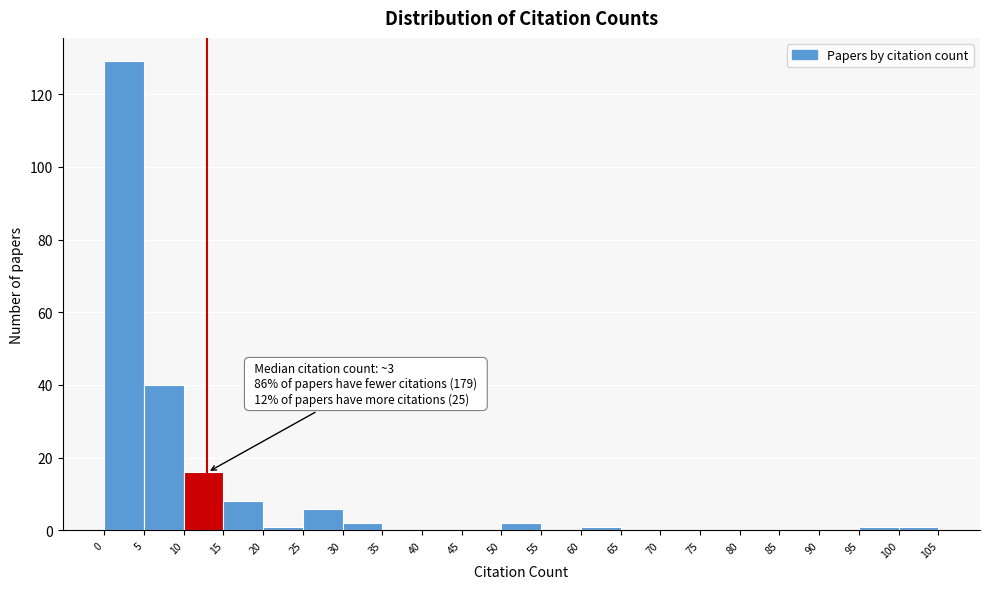

Over which range of the x-axis is the bar tallest?

0 to 5